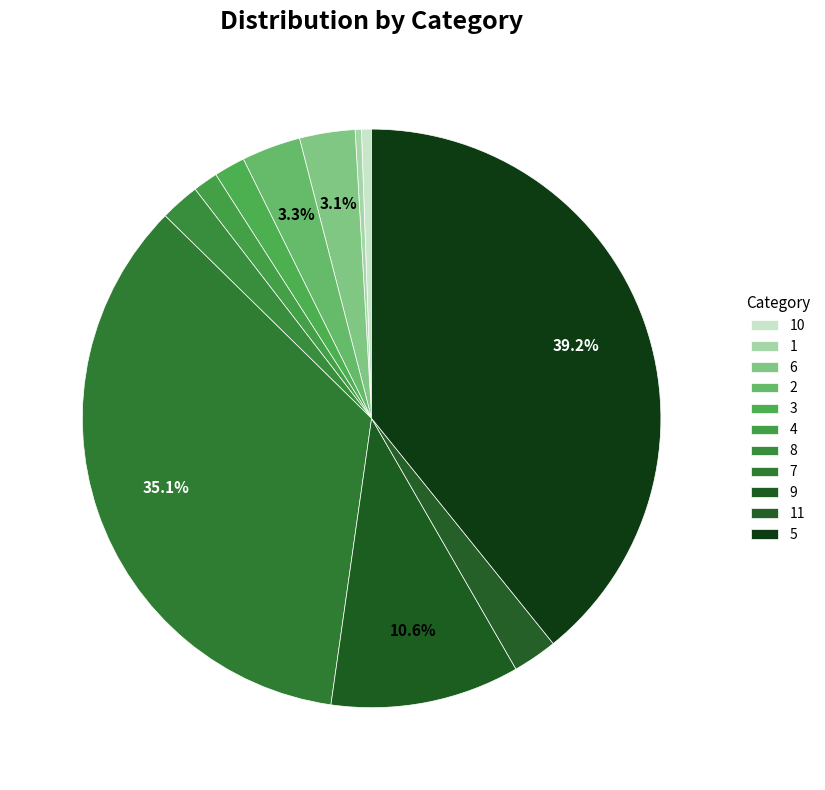

To the nearest percent, what percentage of the pie is 8?

2%